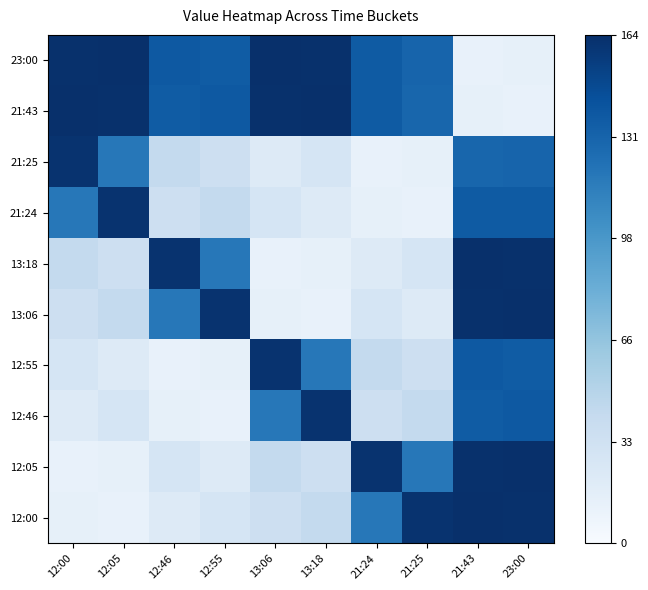

Which label corresponds to the largest value in the chart?

21:43